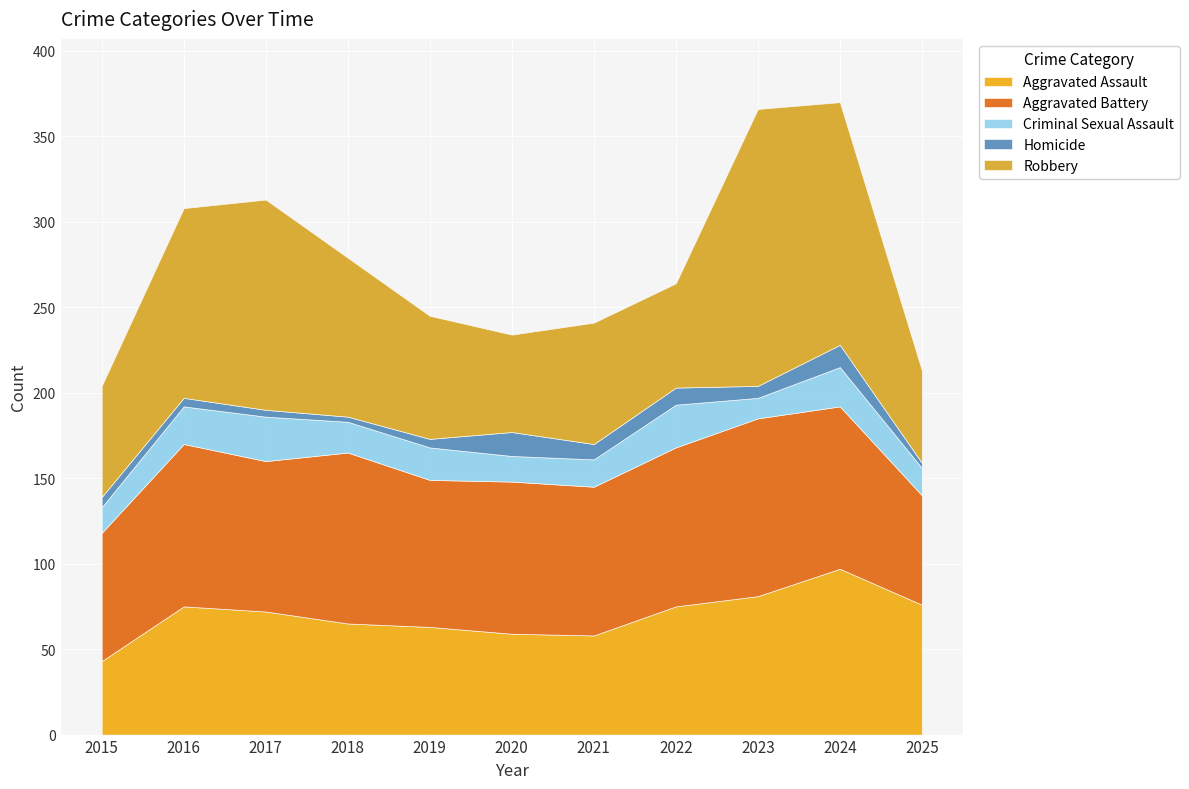

In Criminal Sexual Assault, how many points are lower than both neighbors (excluding endpoints)?

3